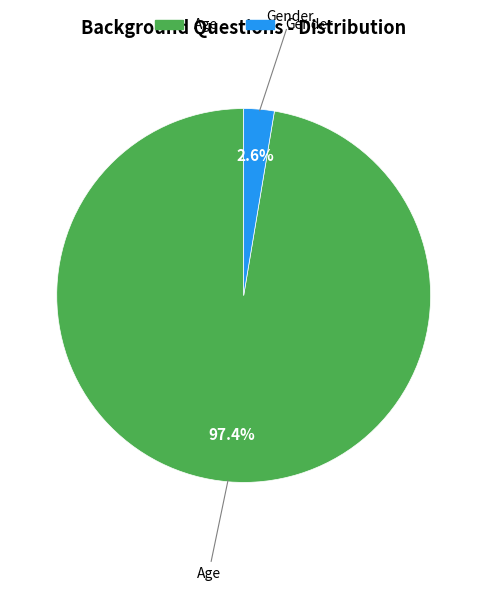

Which has a higher value, Gender or Age?

Age